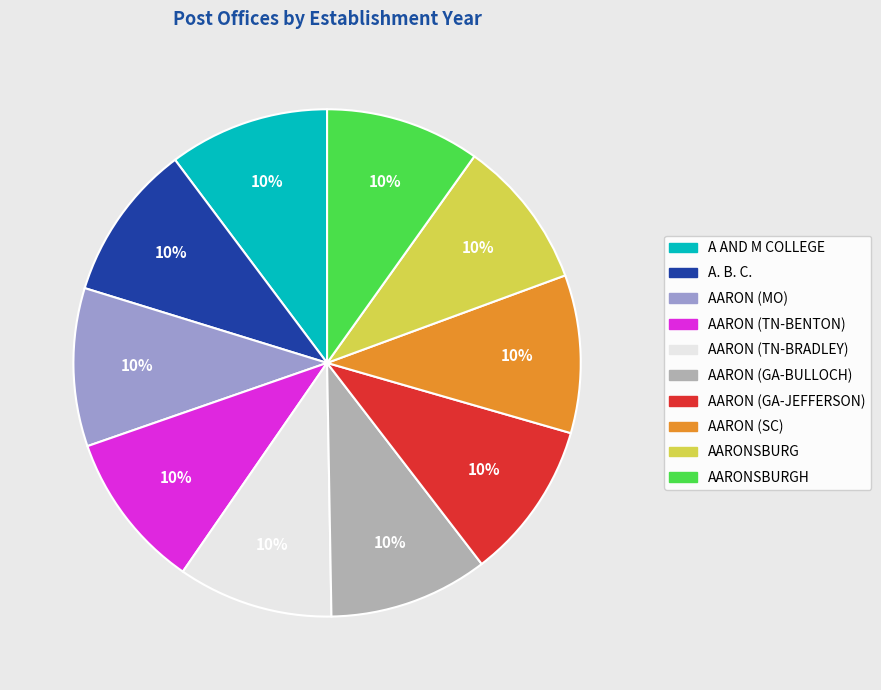

Is there any slice that represents more than half of the pie?

No